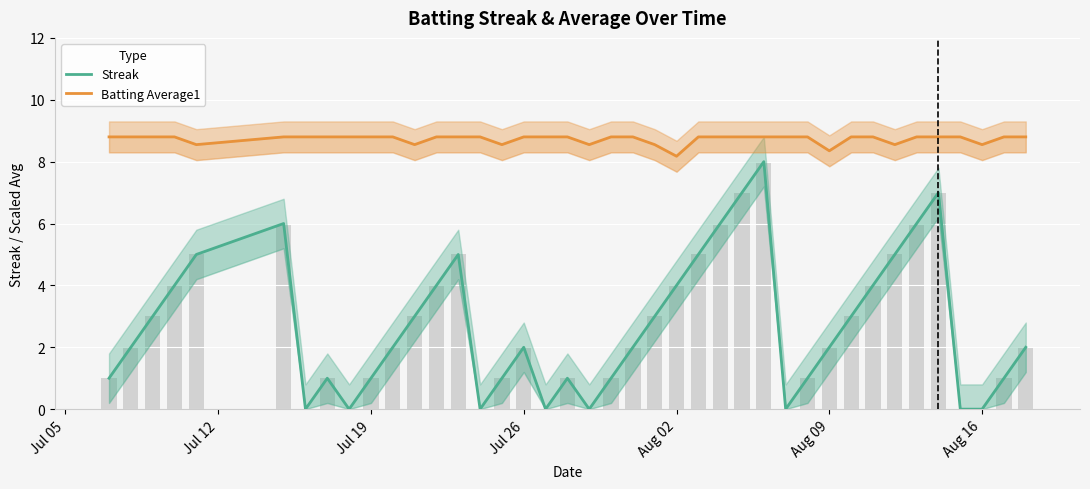

What is the sum of all Batting Average1 values?

349.2